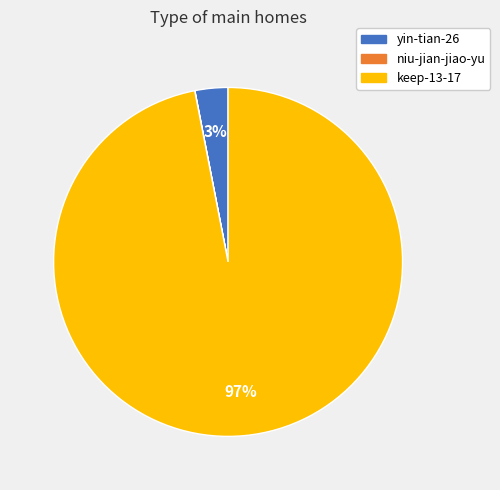

To the nearest percent, what portion does keep-13-17 represent?

97%